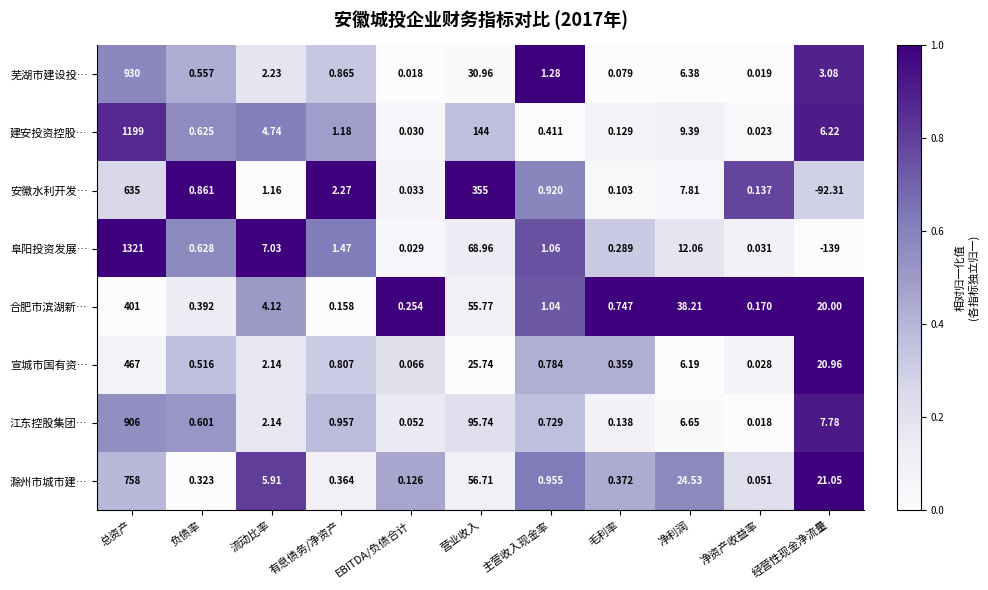

Which series has the largest range (max minus min)?

阜阳投资发展…